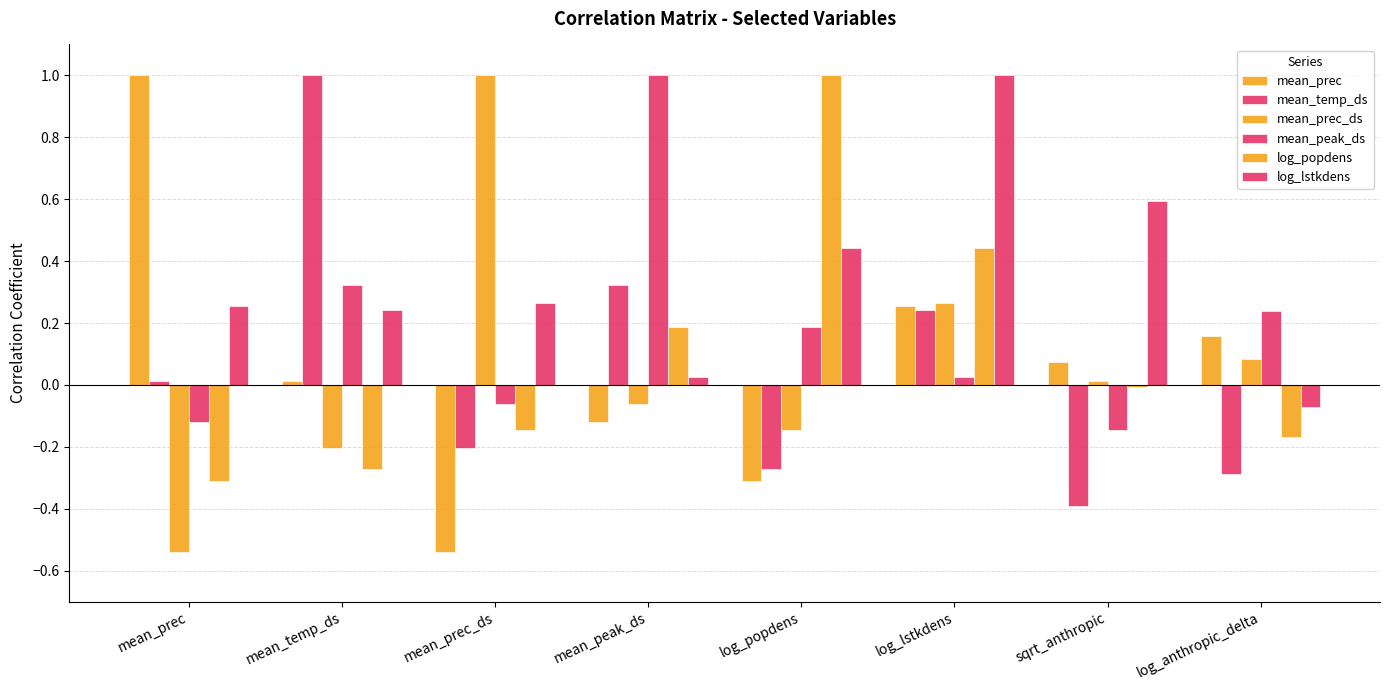

What is the difference between the second highest and second lowest values in the mean_prec_ds series?

0.5